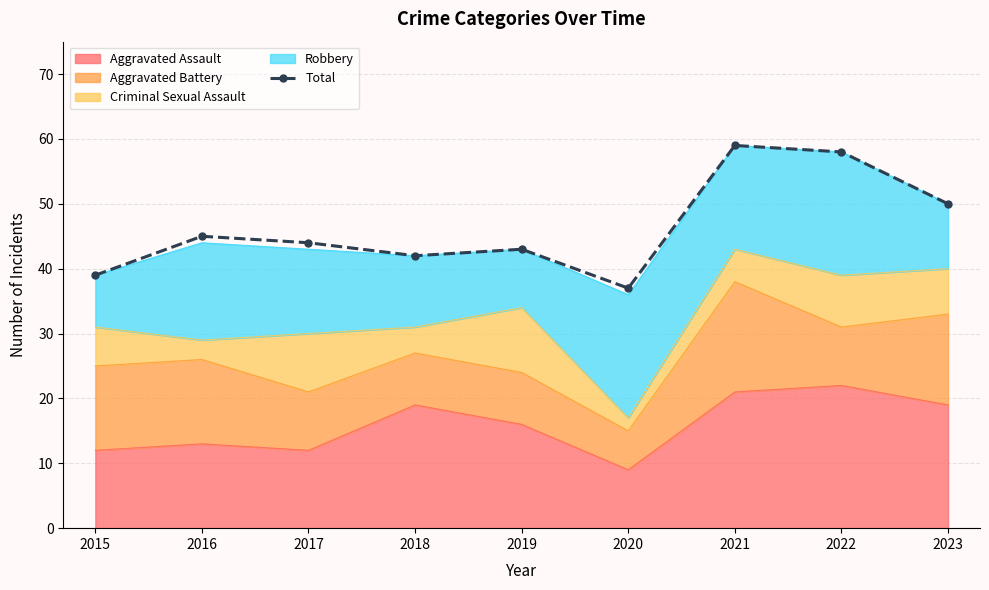

Approximately how many times larger is the value at 2016 compared to 2019?

1.0